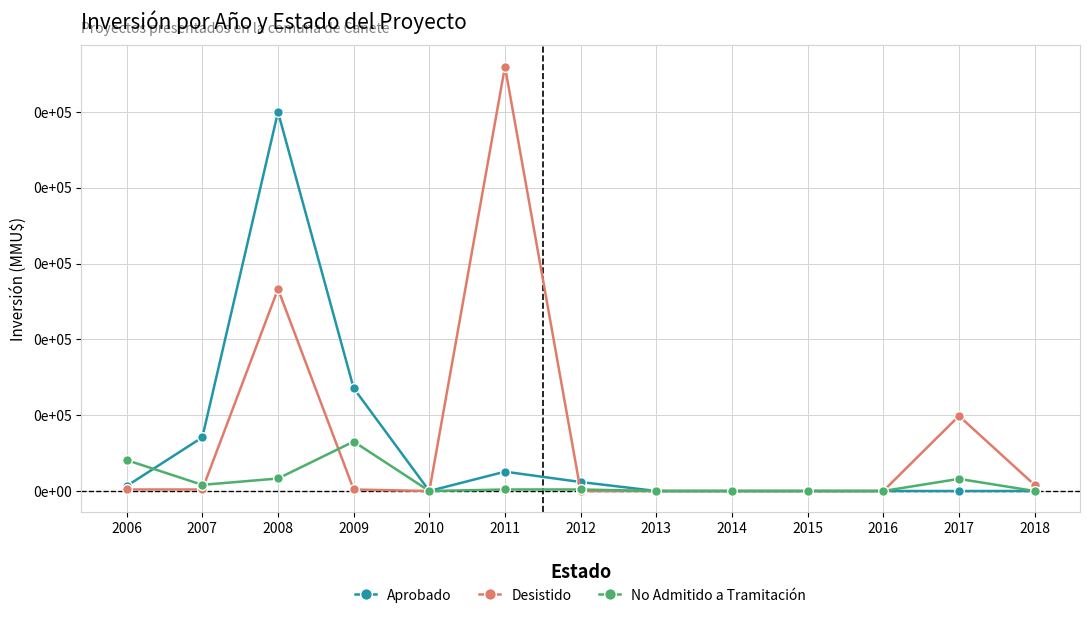

Where is Aprobado nearest to the value 25000?

2009